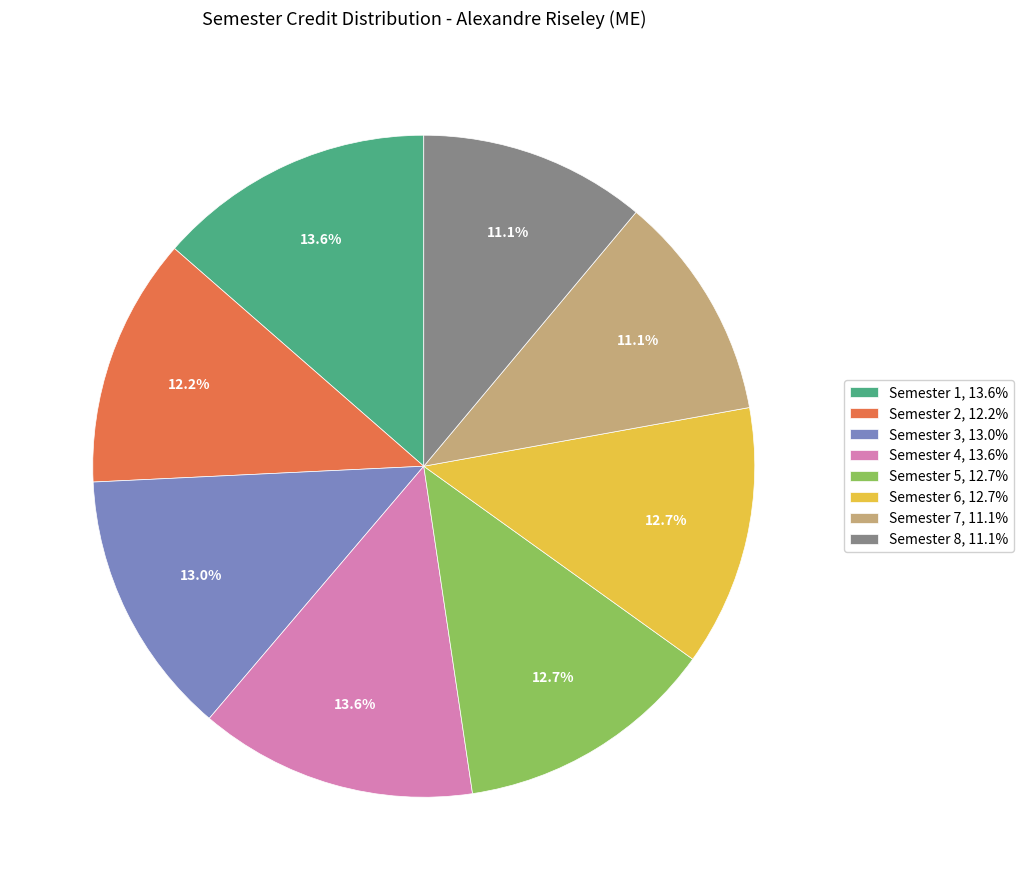

Do Semester 7 and Semester 3 together represent more than half of the pie?

No